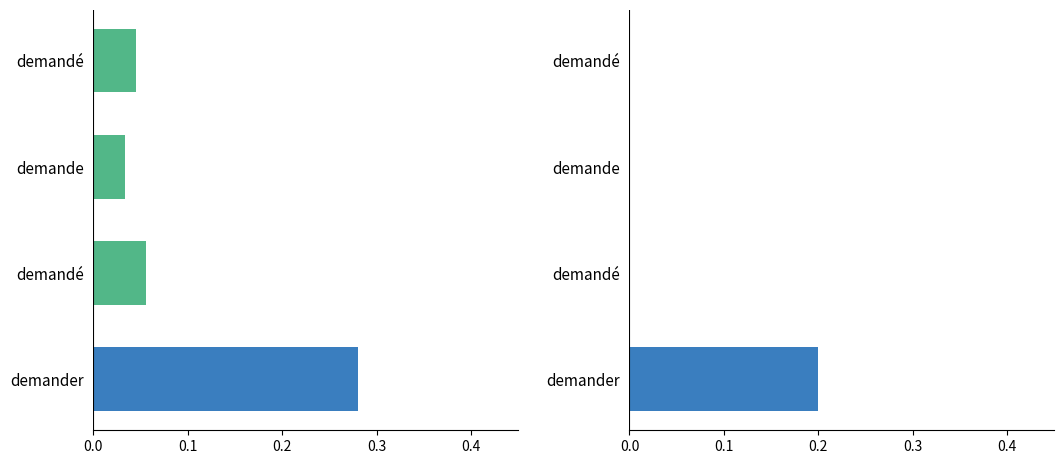

Reading right to left, transcribe all the data shown in this chart.

ID: 0.3	0.1	0.0	0.0
HEAD: 0.2	0.0	0.0	0.0